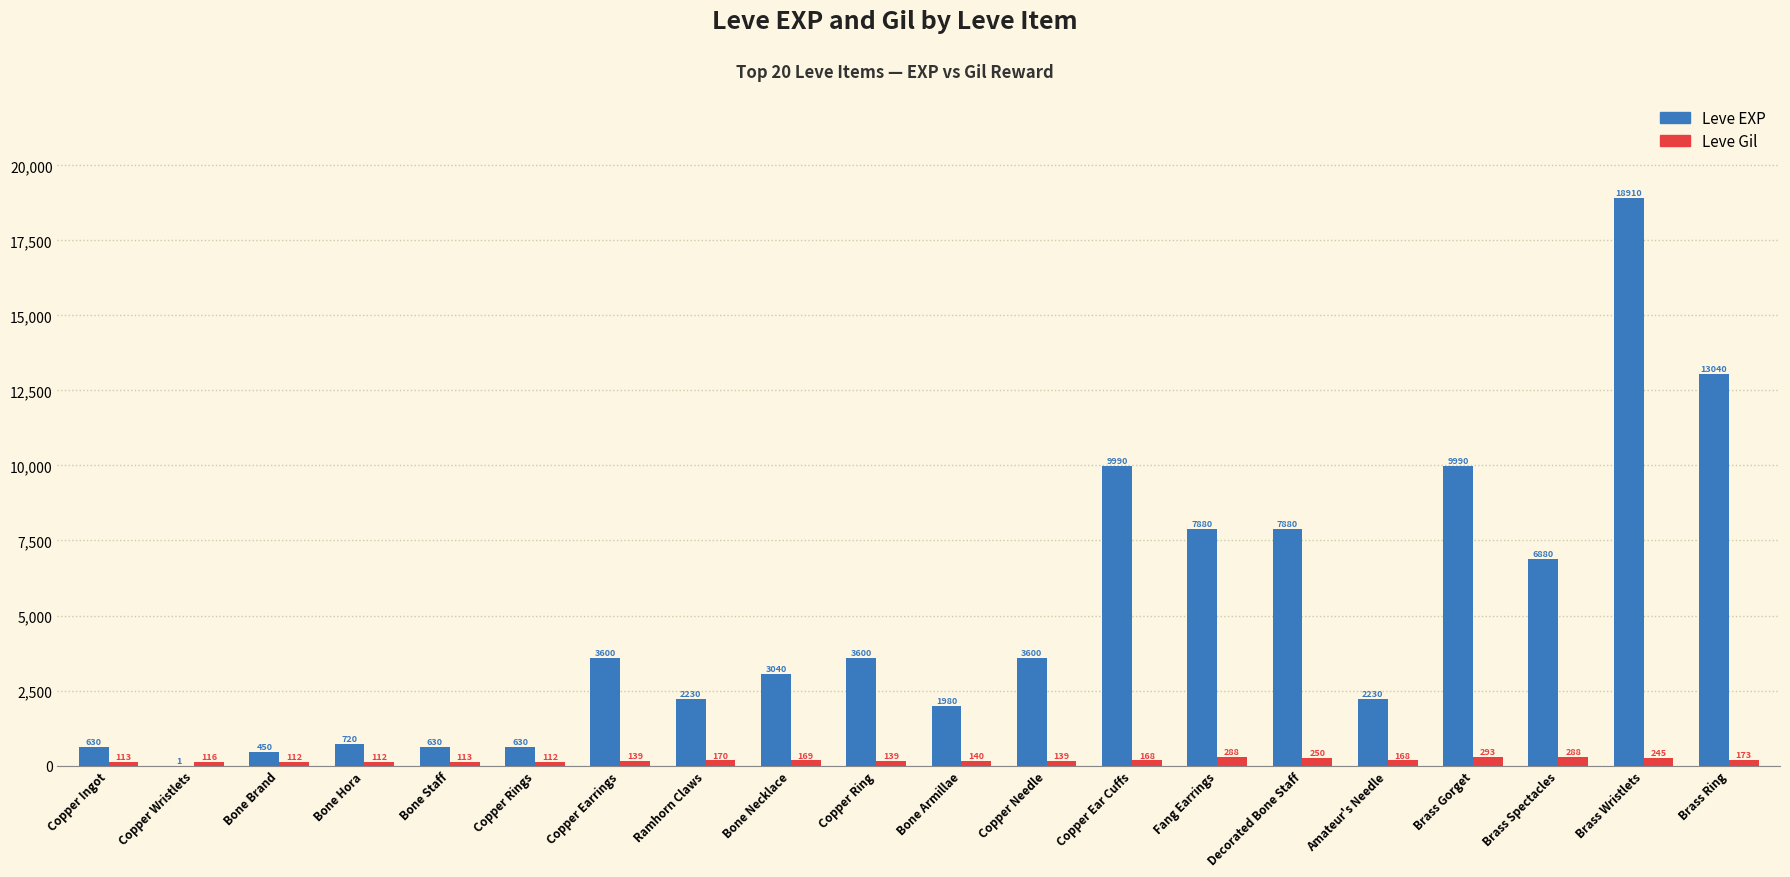

Reading left to right, list all the values displayed in this chart.

Leve EXP: 630	1	450	720	630	630	3600	2230	3040	3600	1980	3600	9990	7880	7880	2230	9990	6880	18910	13040
Leve Gil: 113	116	112	112	113	112	139	170	169	139	140	139	168	288	250	168	293	288	245	173